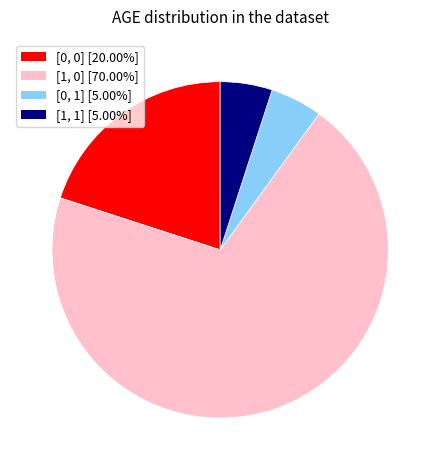

What is the ratio of the value at [1, 0] to the value at [0, 1]?

14.0